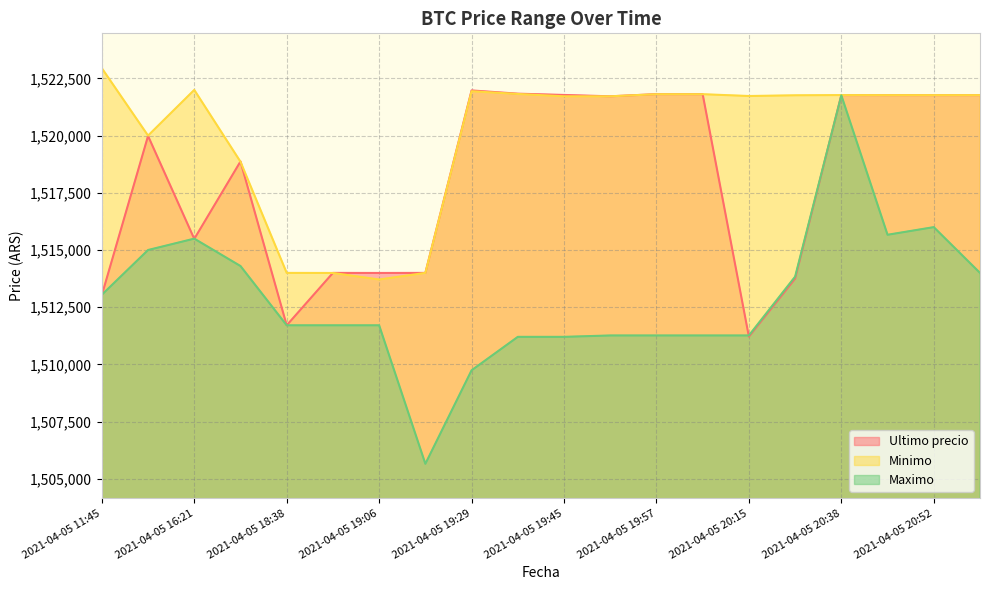

At how many categories does at least one series exceed 1515985?

16